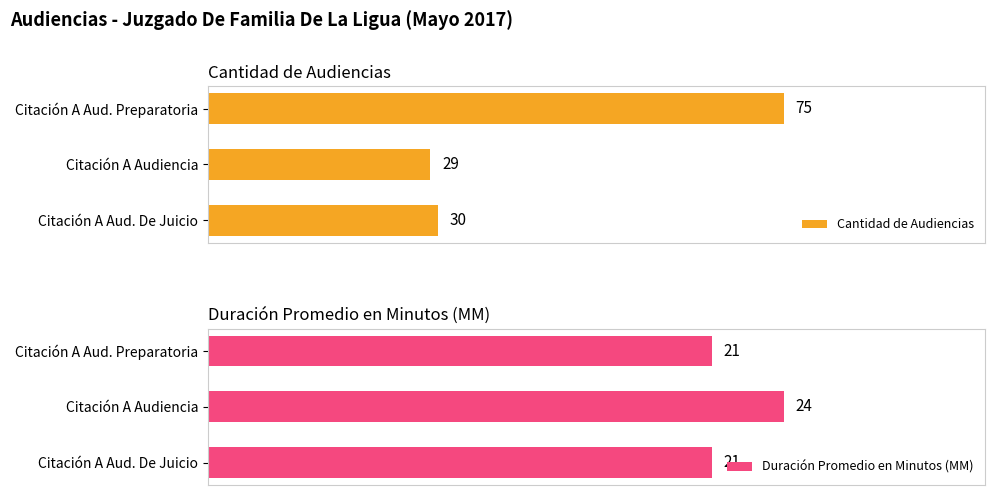

How many bars are there in total?

6